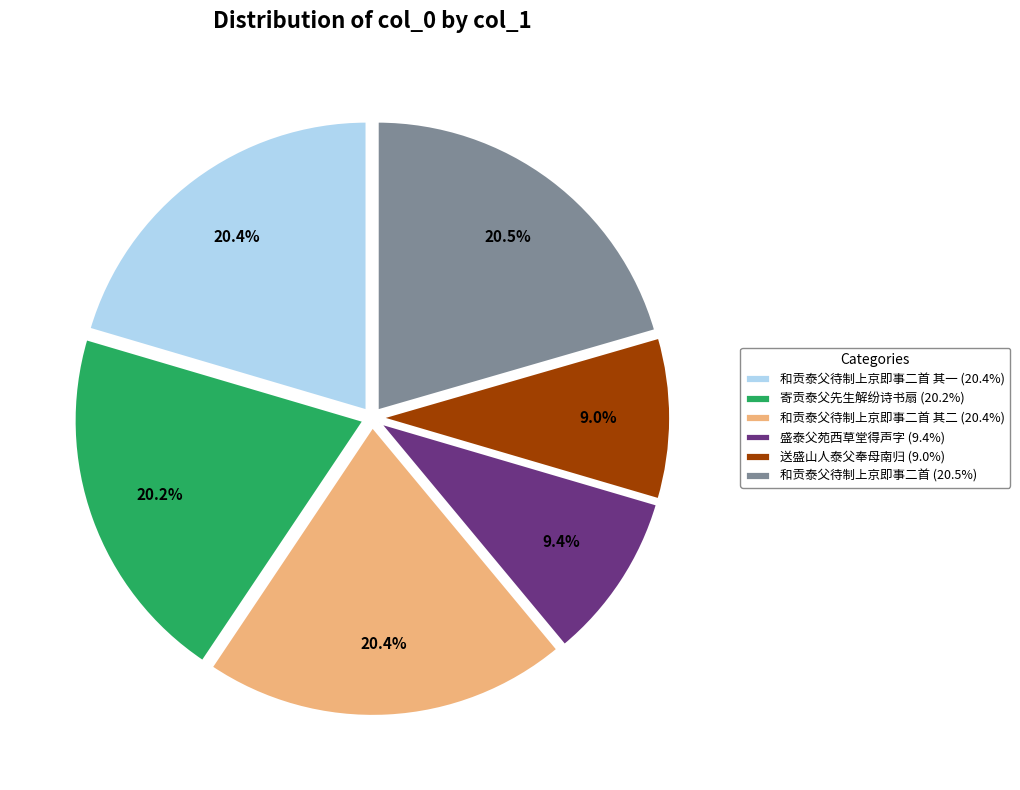

Does 寄贡泰父先生解纷诗书扇 (20.2%) represent more than half of the total?

No